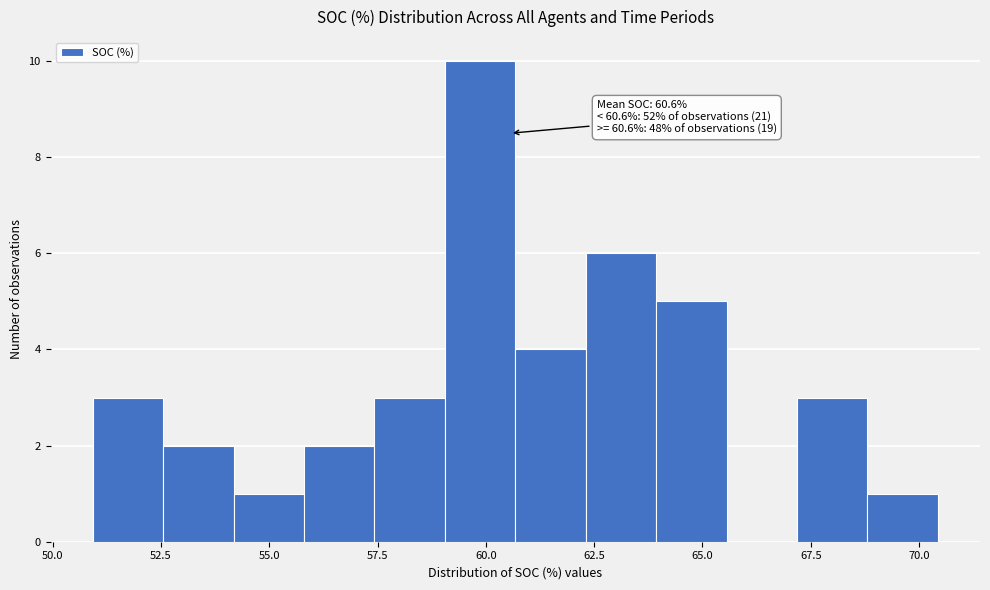

Around what value on the x-axis is the tallest bar? Give the approximate position of its centre, as read against the axis.

60.0